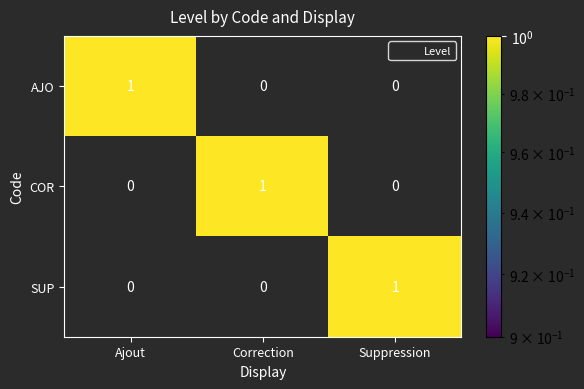

Reading left to right, what are all the values shown in this chart?

AJO: Ajout=1	Correction=0	Suppression=0
COR: Ajout=0	Correction=1	Suppression=0
SUP: Ajout=0	Correction=0	Suppression=1